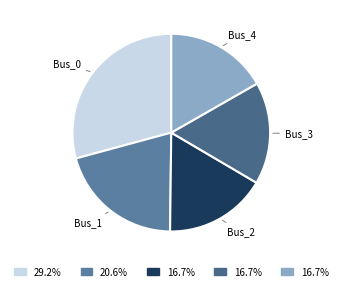

Is there any slice that represents more than half of the pie?

No